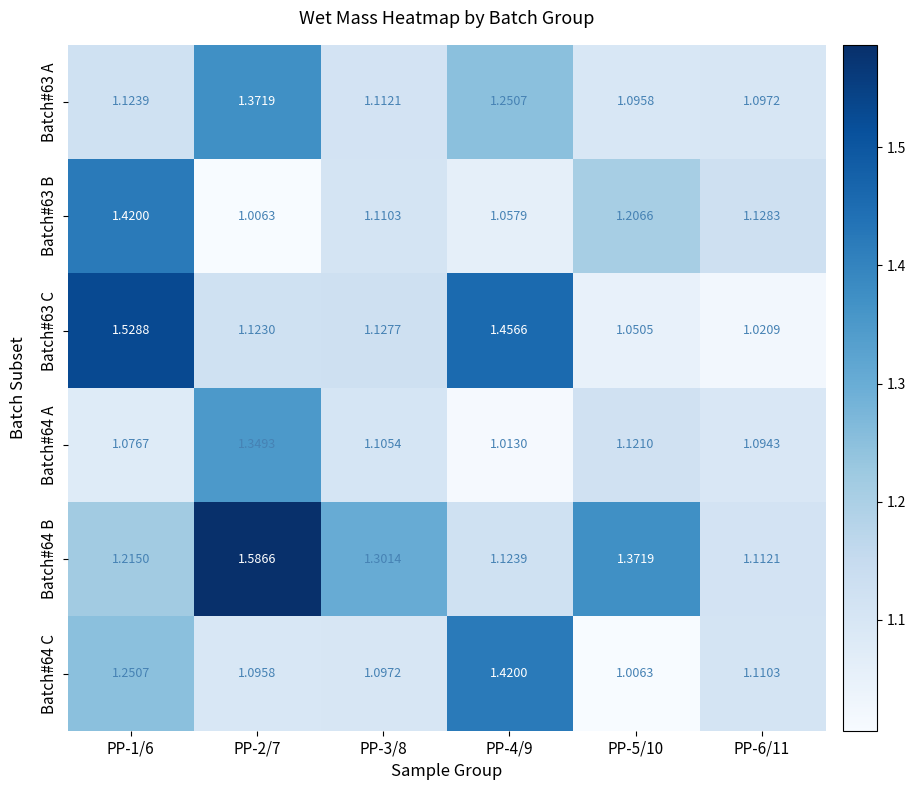

Is the value of Batch#63 C at PP-2/7 greater than the value of Batch#64 B at PP-3/8?

No